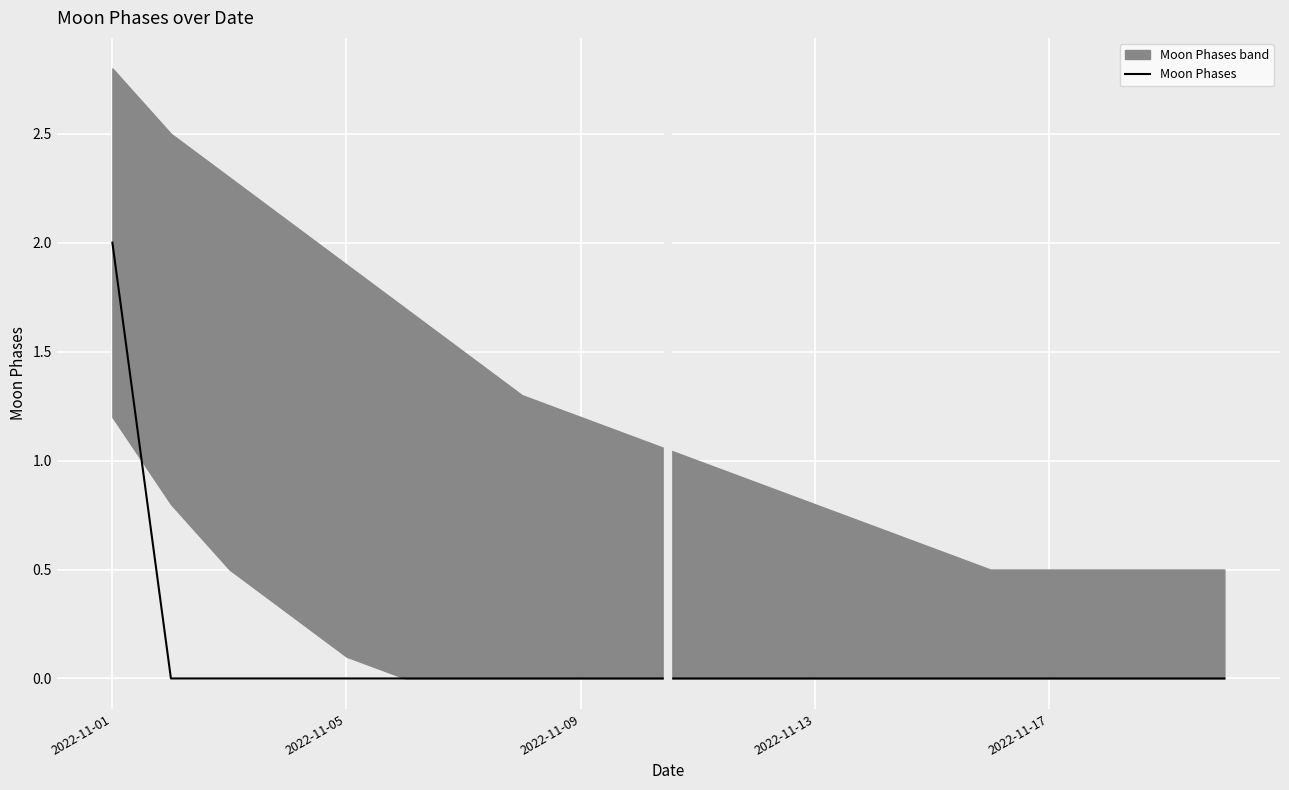

The value at 13 is 1. True or false?

False